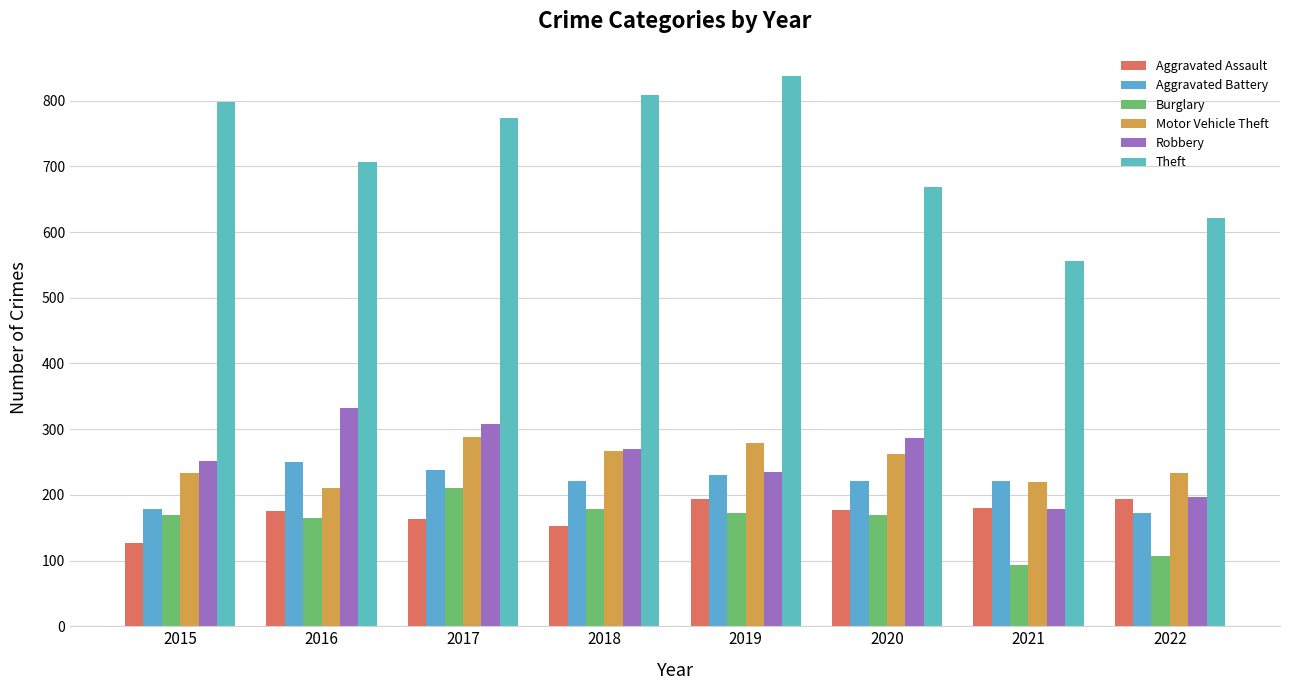

What is the difference between the Burglary values at 2021 and 2018?

85